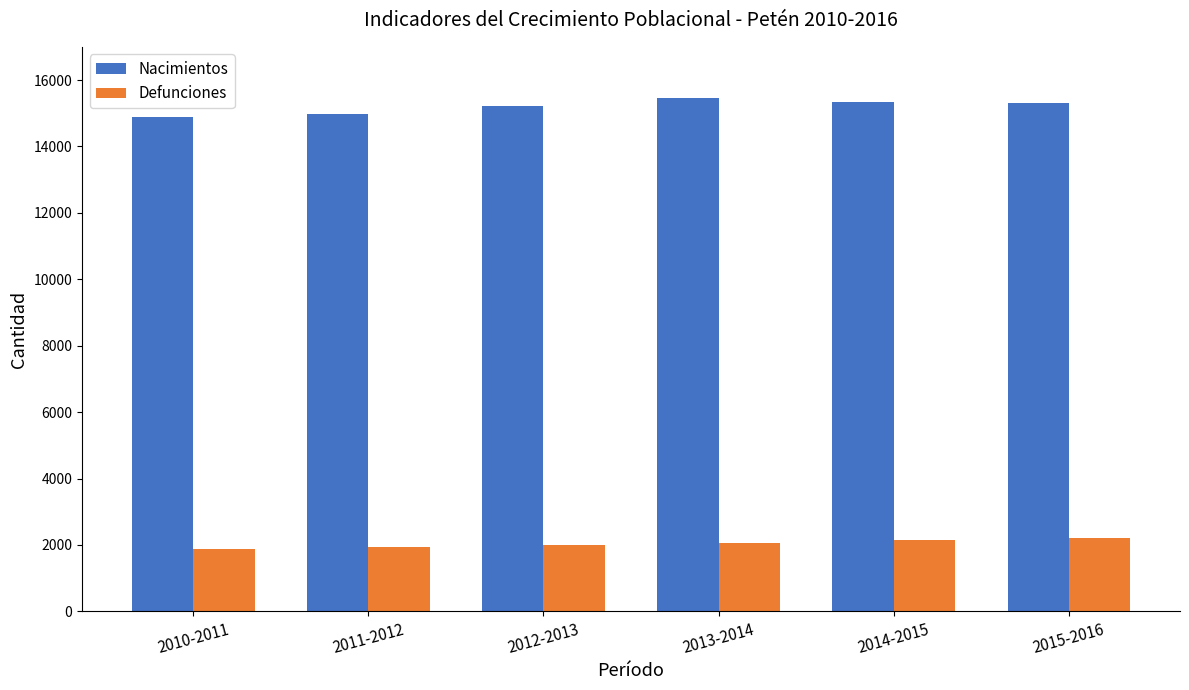

Which series has the widest spread of values?

Nacimientos